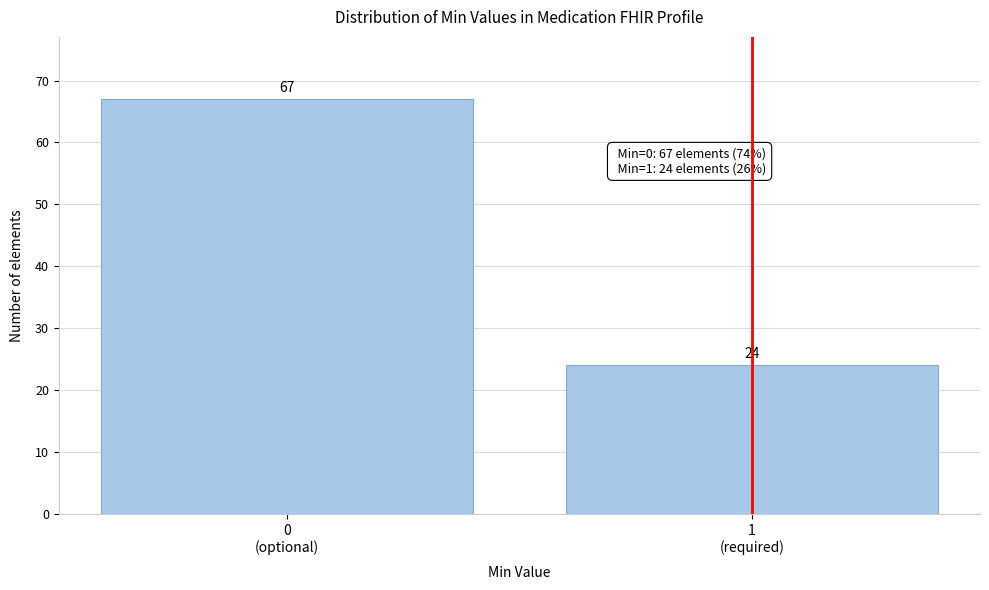

Reading left to right, transcribe all the data shown in this chart.

67	24